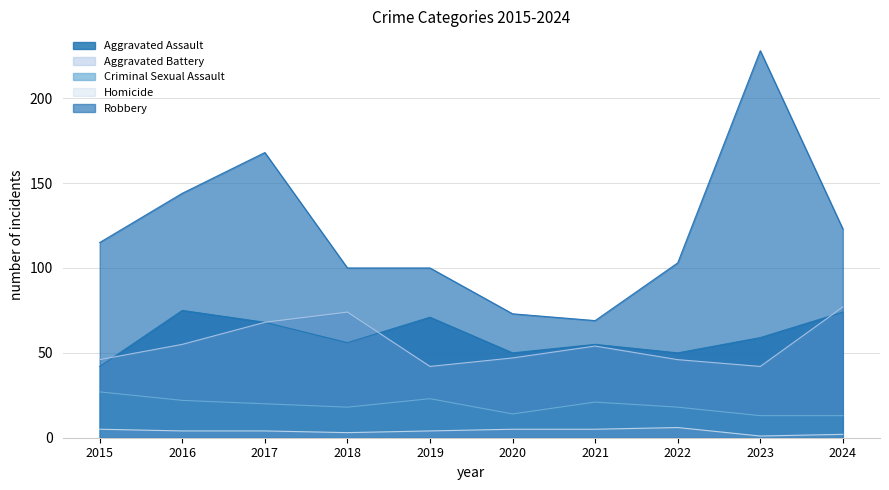

At 2018, list the series in order from largest to smallest.

Robbery, Aggravated Battery, Aggravated Assault, Criminal Sexual Assault, Homicide